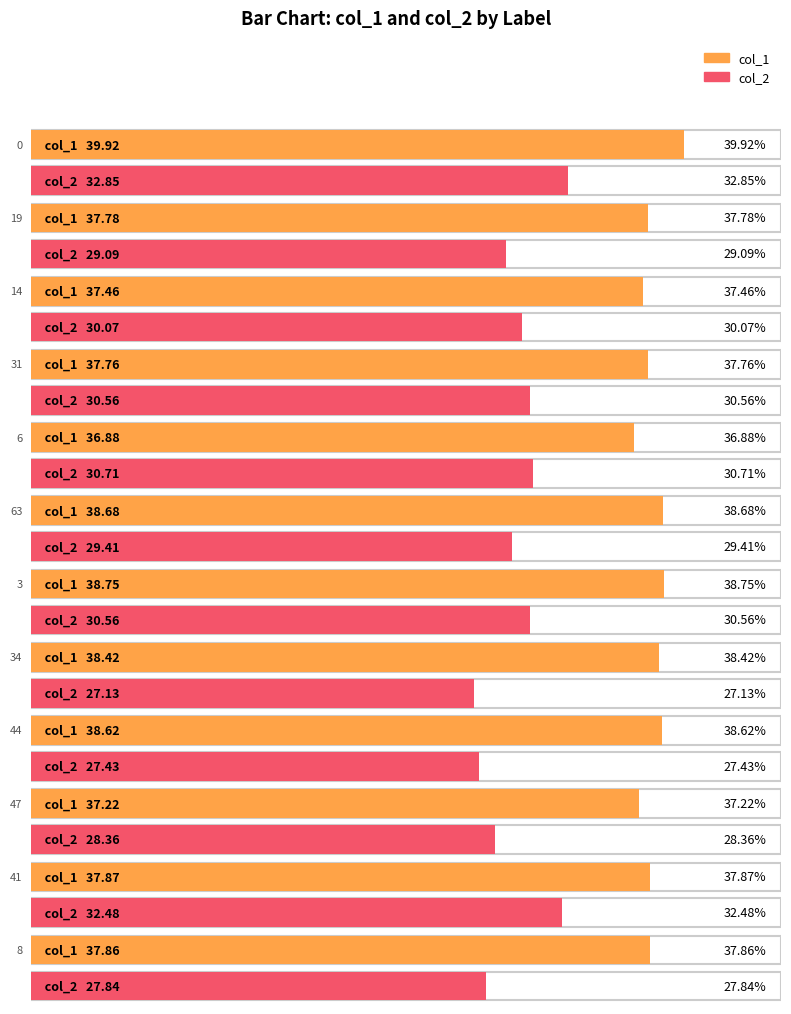

Which series has the widest spread of values?

col_2